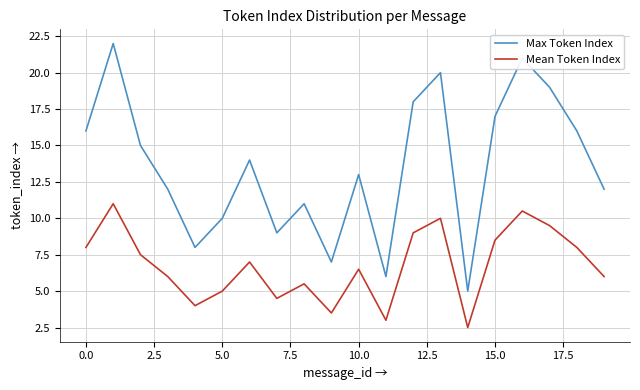

True or false: Max Token Index and Mean Token Index intersect in this chart.

False